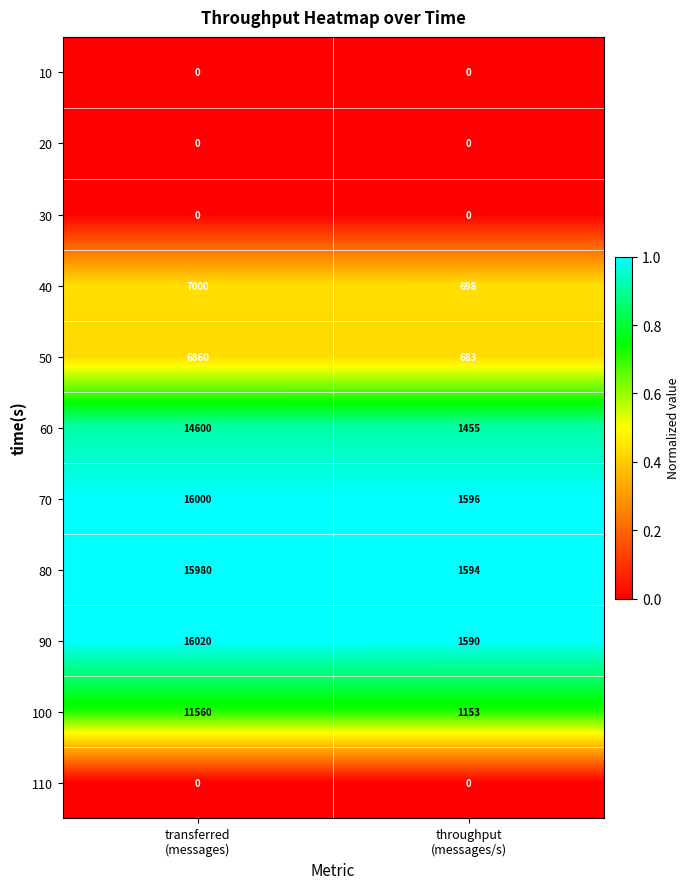

Reading left to right, list all the values displayed in this chart.

10: 0	0
20: 0	0
30: 0	0
40: 7000	698
50: 6860	683
60: 14600	1455
70: 16000	1596
80: 15980	1594
90: 16020	1590
100: 11560	1153
110: 0	0